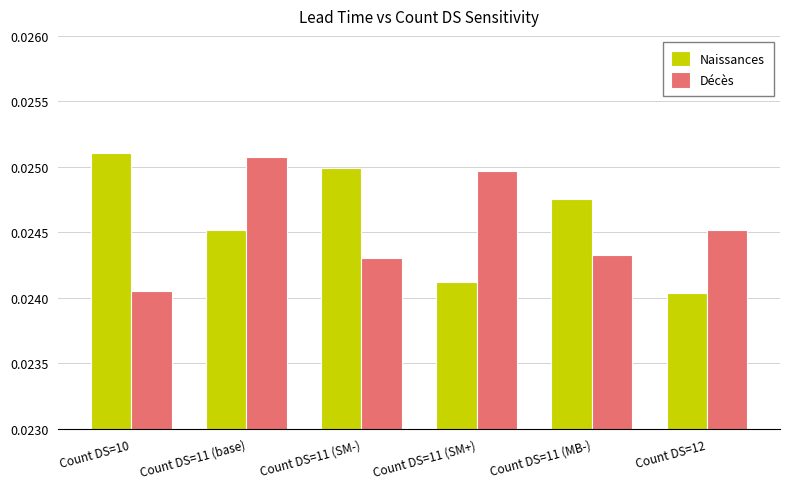

What position from the left is Count DS=11 (MB-)?

5